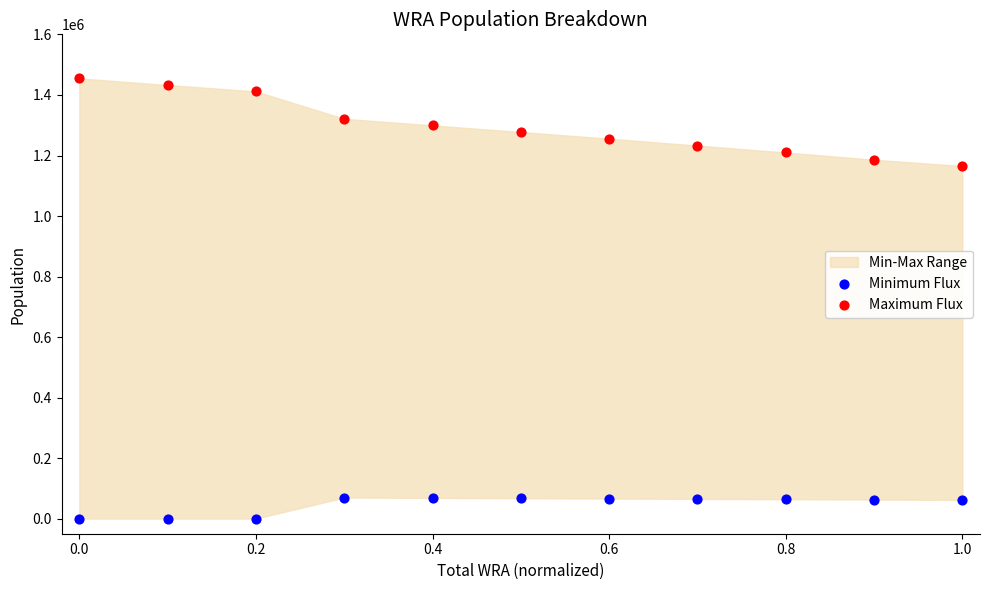

What is the X range (max minus min) for the scatter plot?

1.0